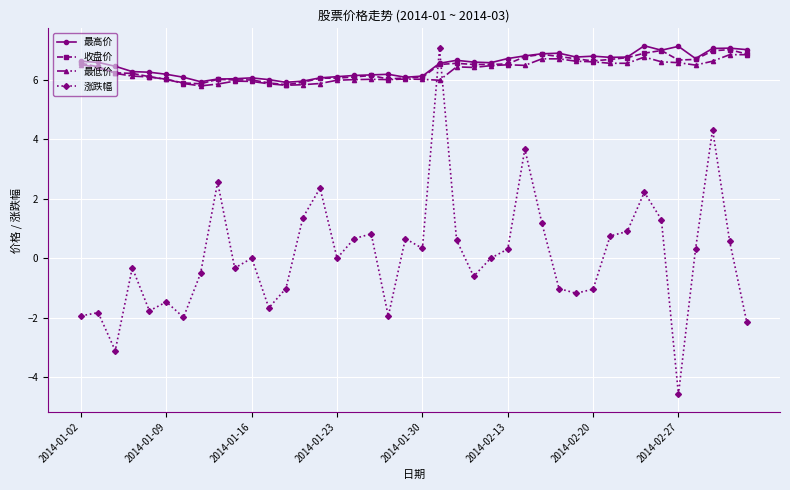

What is the value of the 最低价 point at the 17th from the left?

6.0